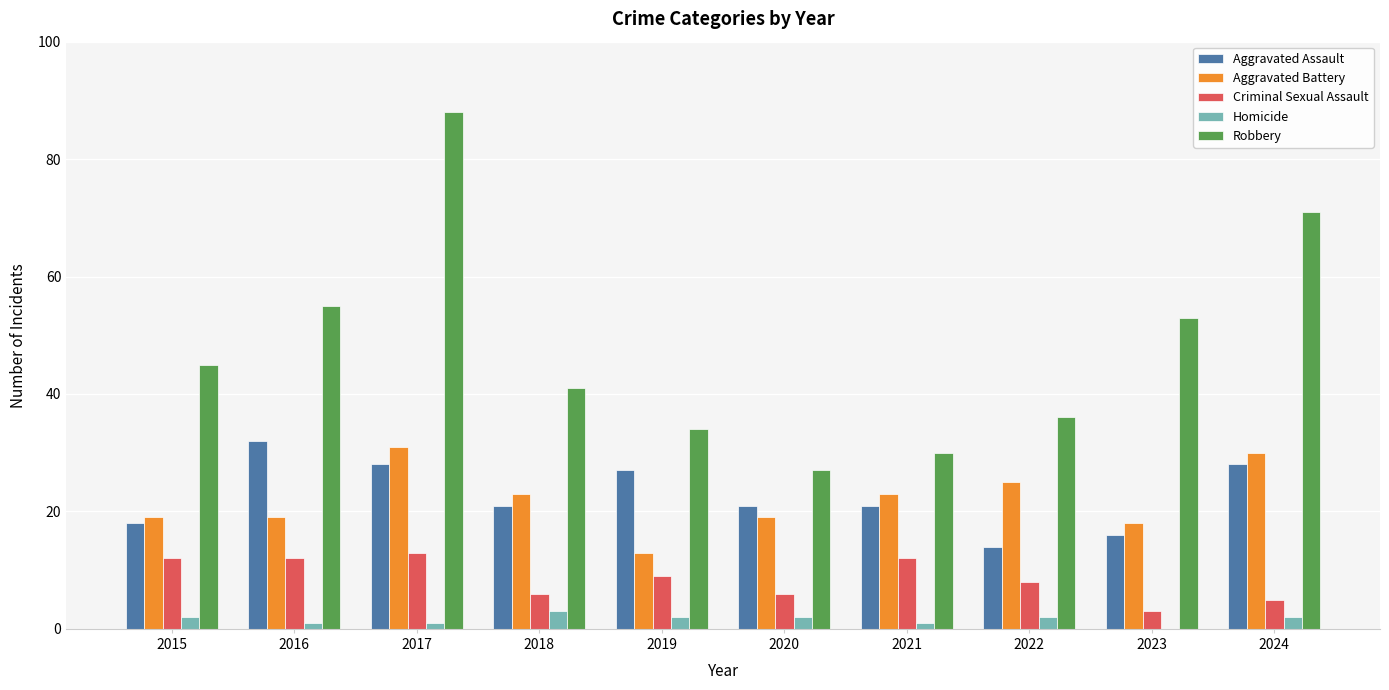

Between 2016 and 2024, which series saw the biggest shift?

Robbery